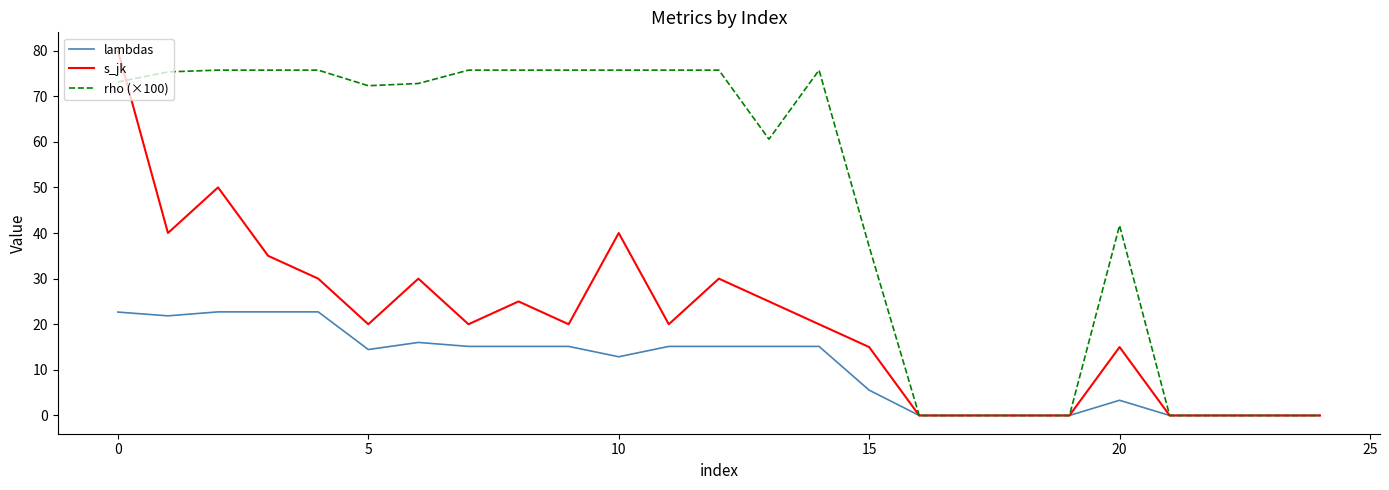

What is the sum of all lambdas values?

270.9